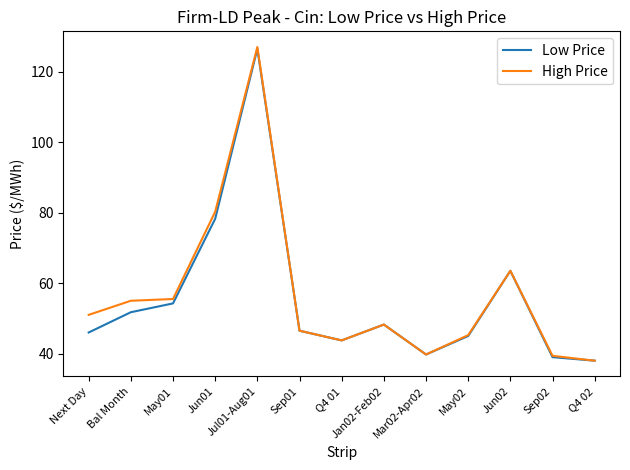

Where is High Price nearest to the value 82?

Jun01